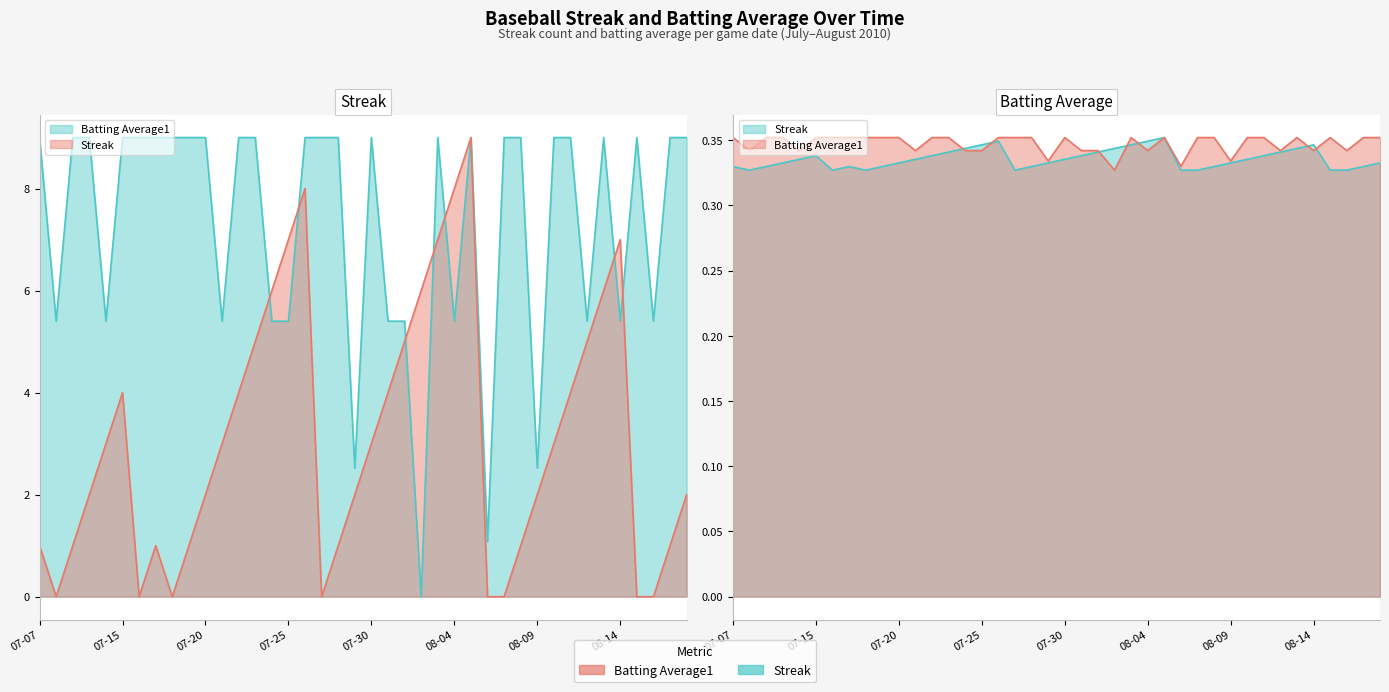

What is the average value of the Streak series?

0.3